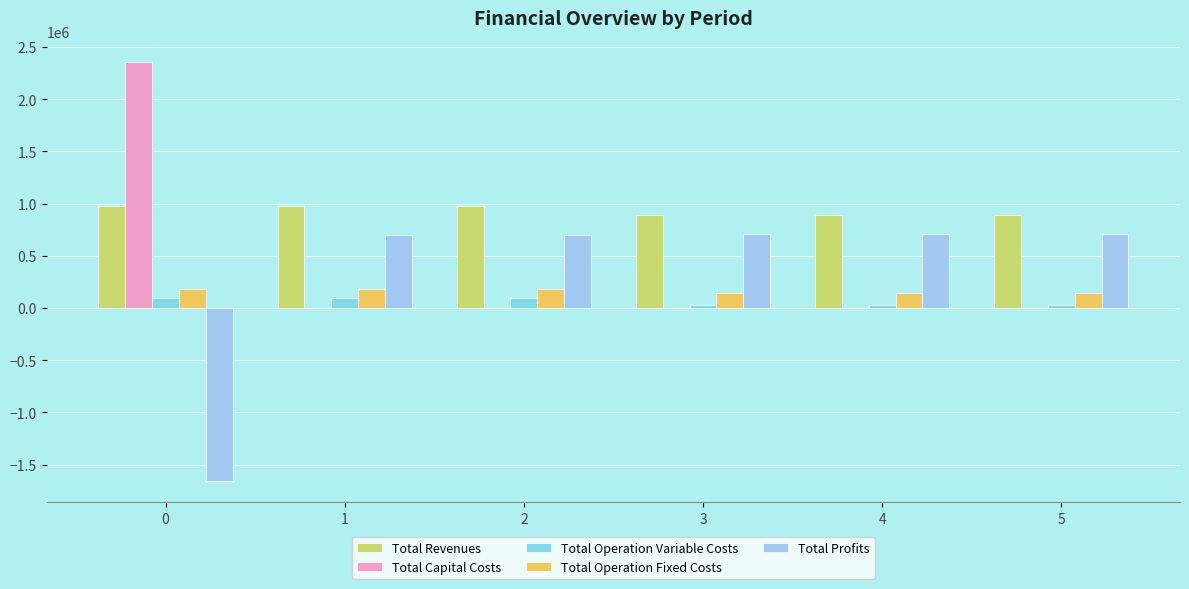

How many groups of bars are there?

6